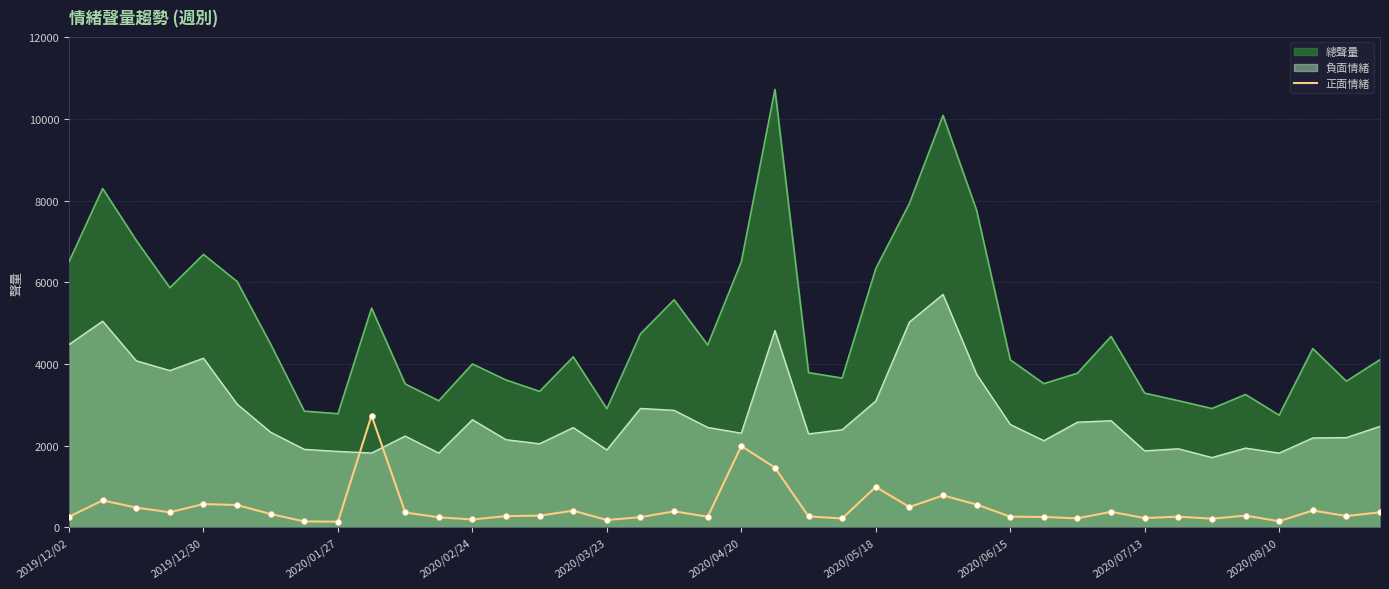

Which series has the widest spread of values?

總聲量